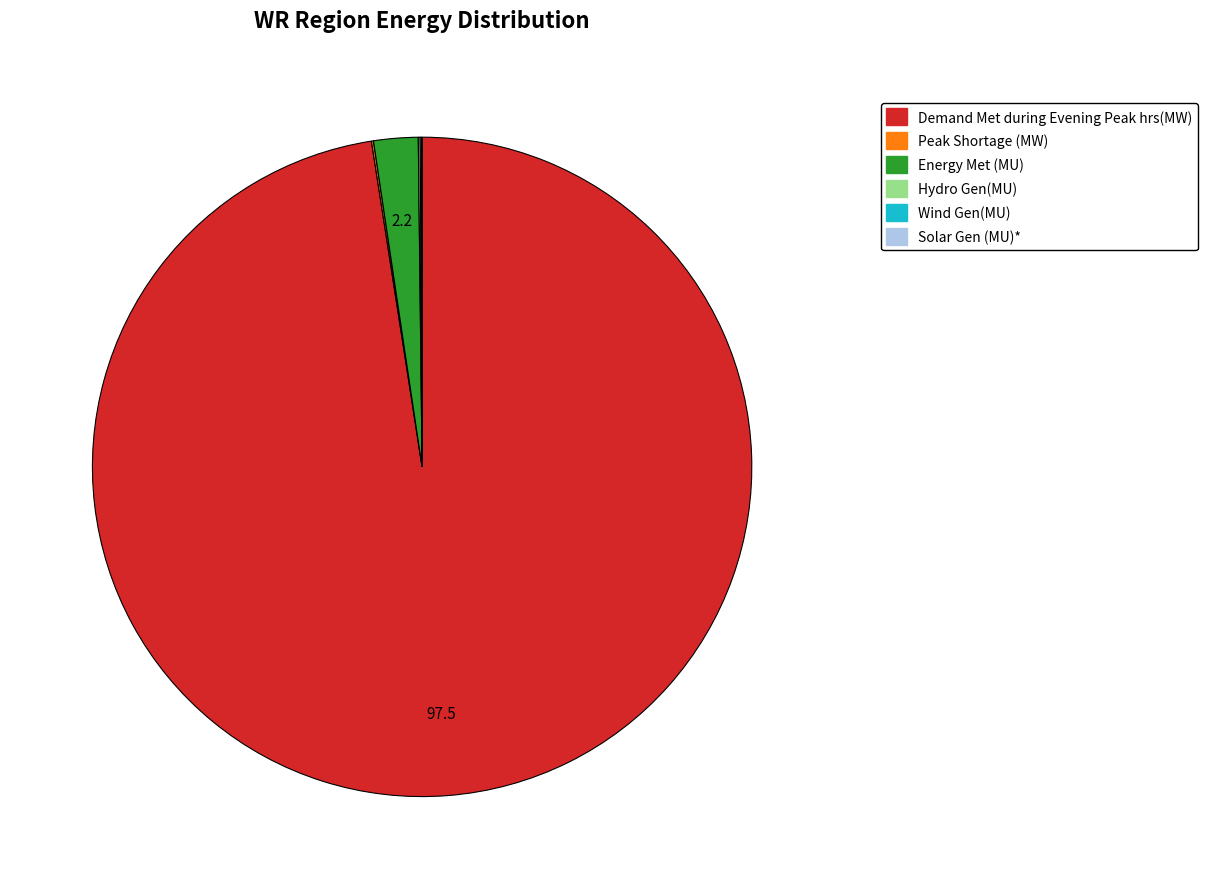

Which has a higher value, Energy Met (MU) or Demand Met during Evening Peak hrs(MW)?

Demand Met during Evening Peak hrs(MW)